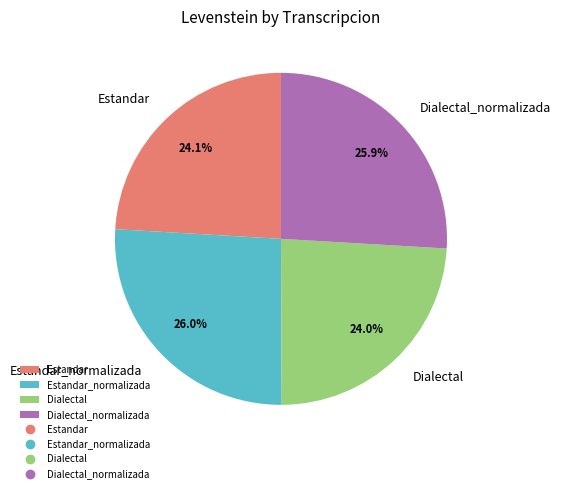

How much of the chart is everything except Dialectal_normalizada?

74.1%